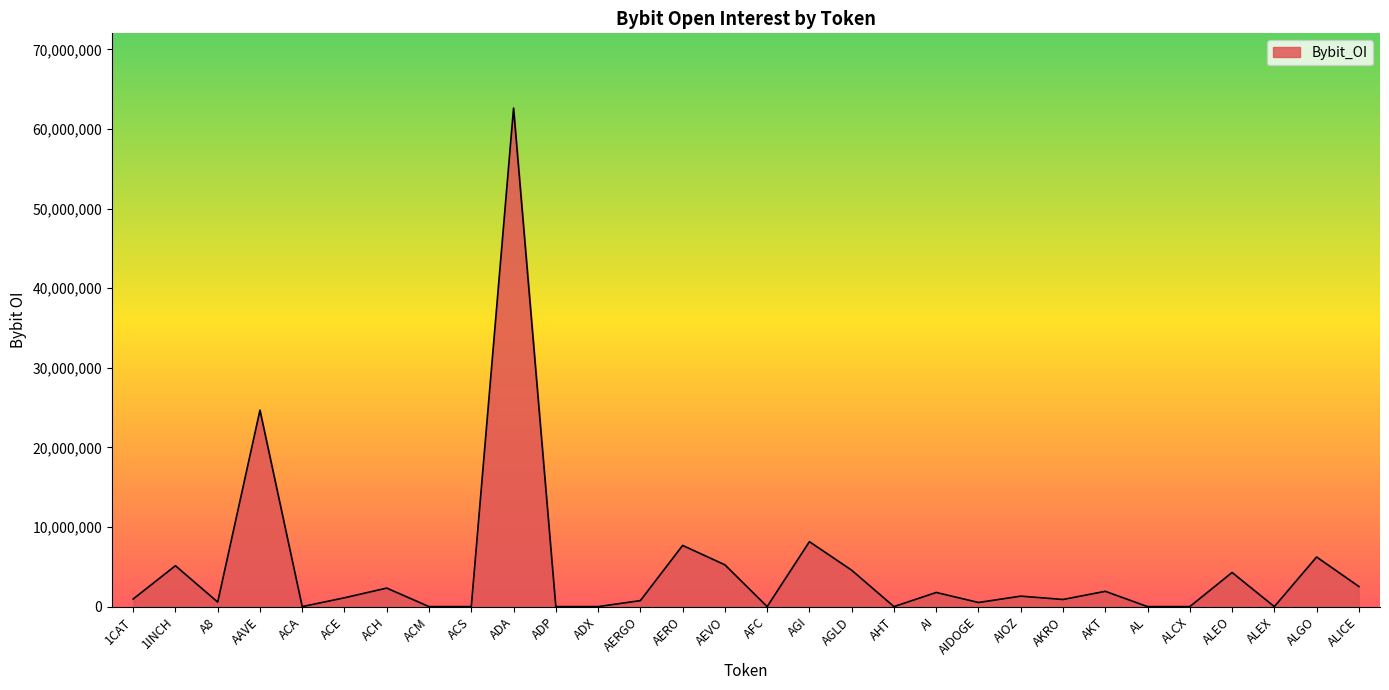

Does the chart have visible grid lines?

No